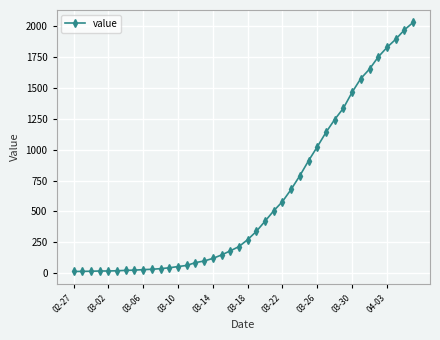

What is the greatest value displayed?

2032